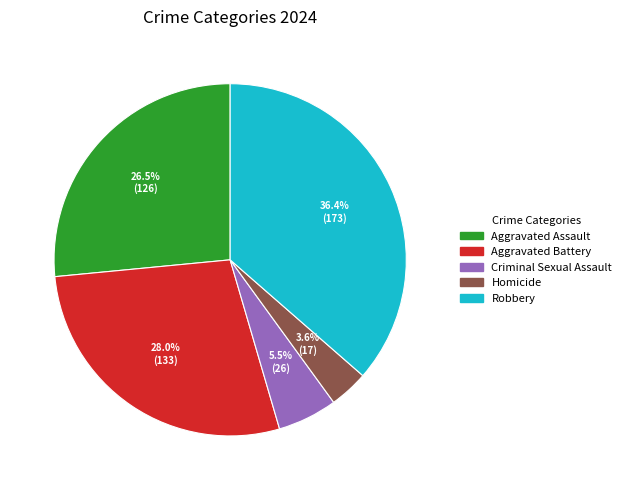

Is there any slice that represents more than half of the pie?

No